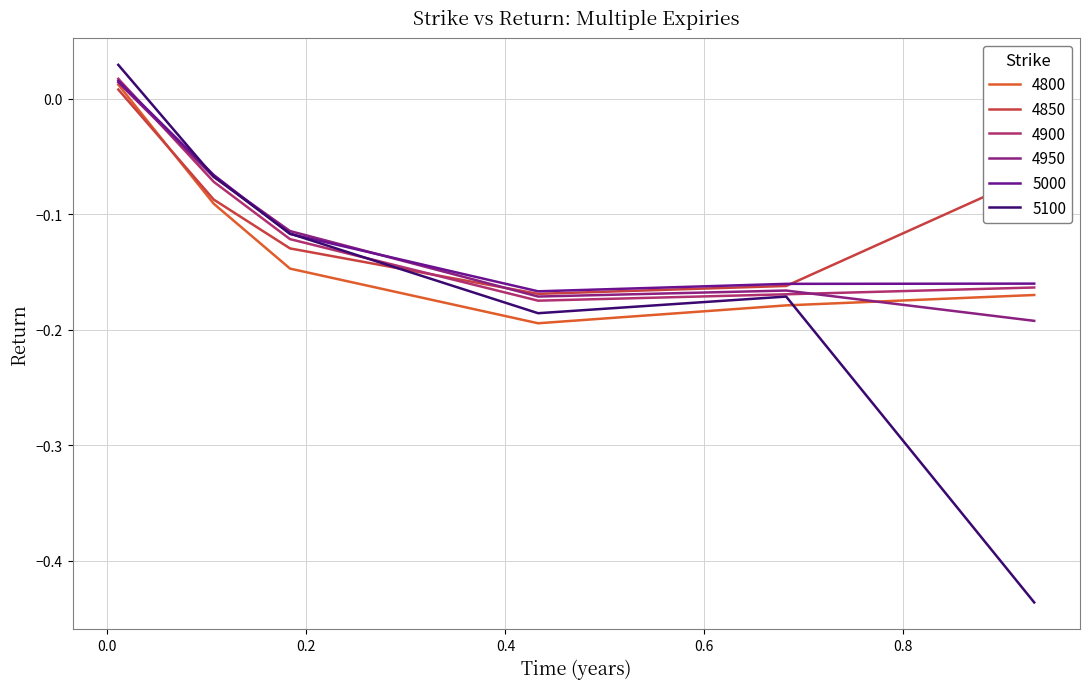

True or false: 4800 and 4900 intersect in this chart.

False